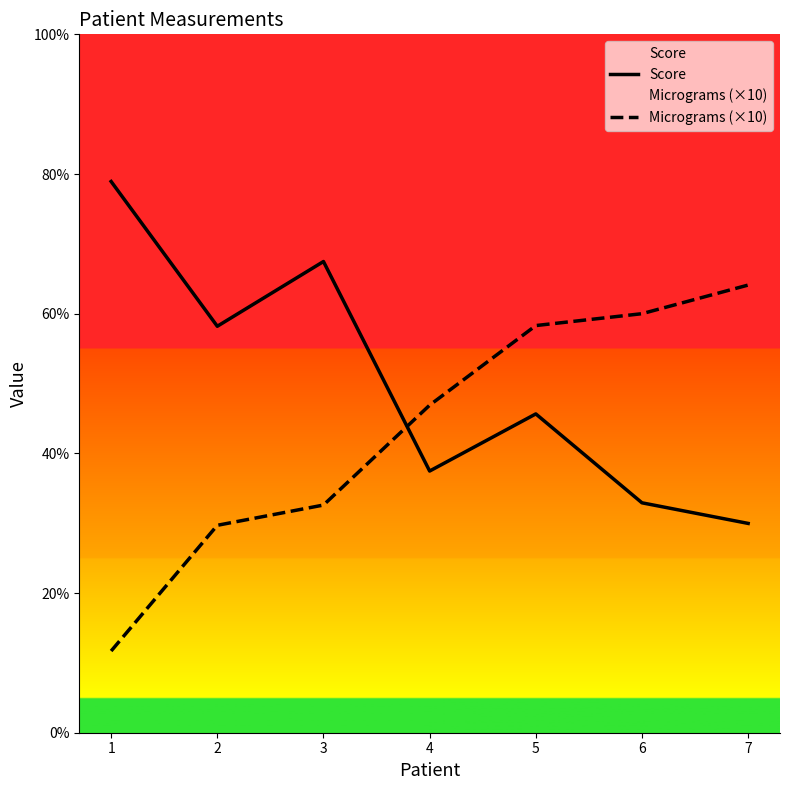

Between 2 and 3, which series saw the biggest shift?

Score